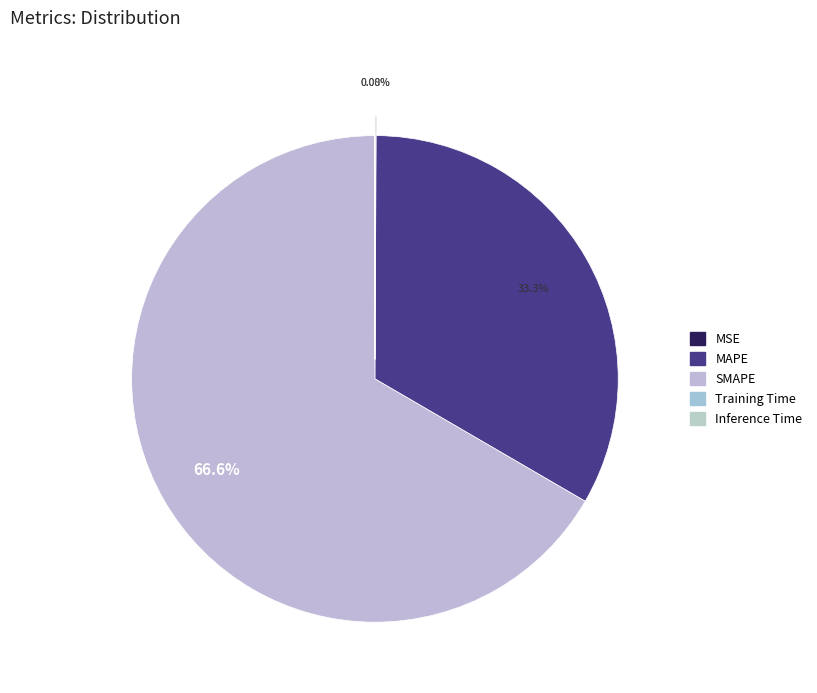

To the nearest percent, what is the difference between the SMAPE and Training Time slice percentages?

67%